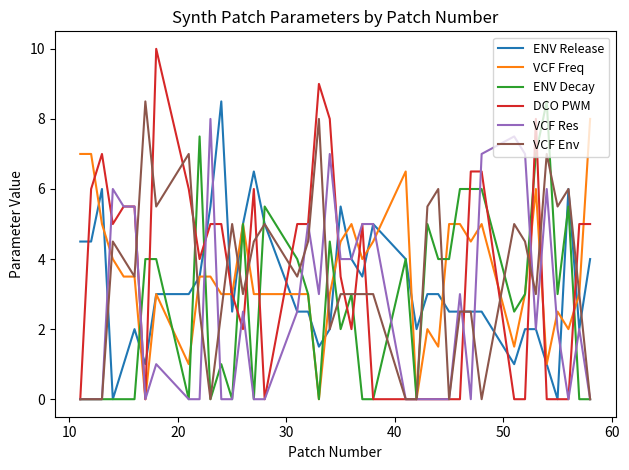

True or false: VCF Res and VCF Freq intersect in this chart.

True